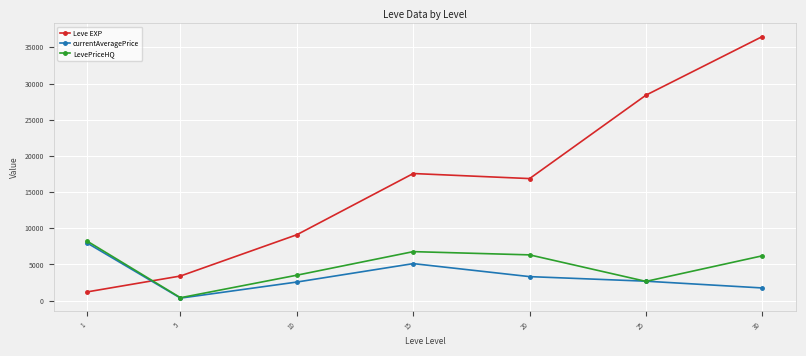

At which category does currentAveragePrice reach its first local peak?

15